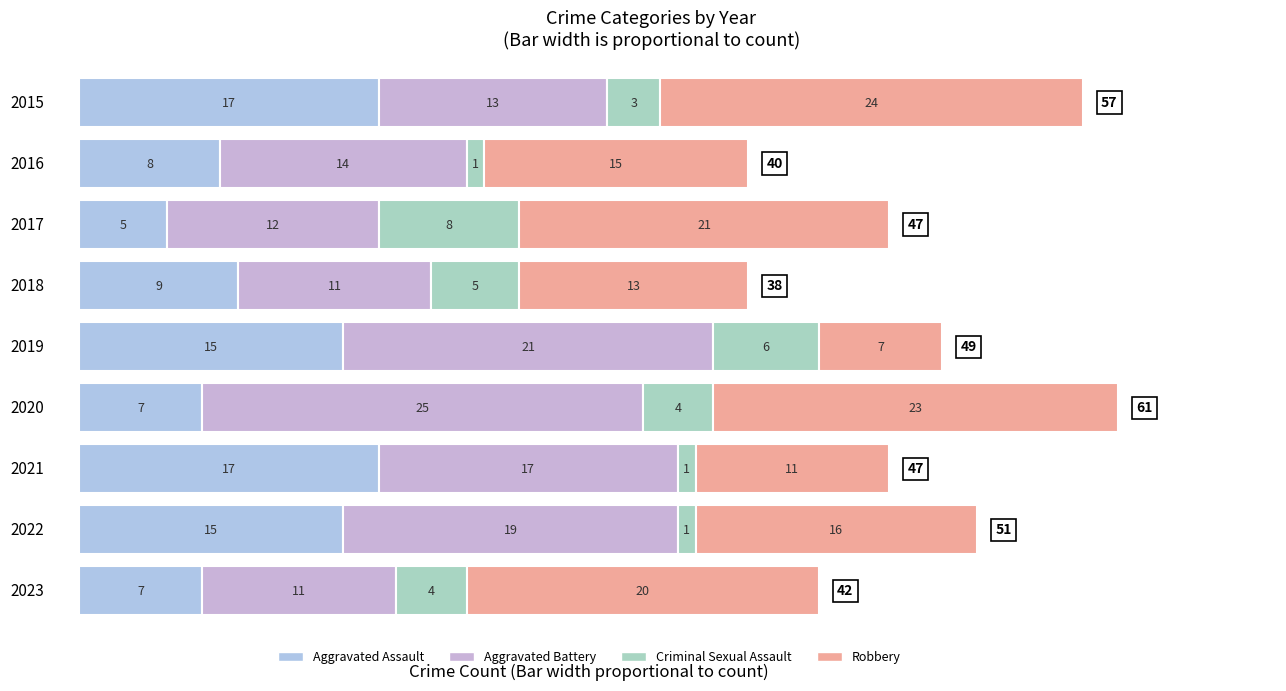

The value of Robbery at 6 is 11. True or false?

True